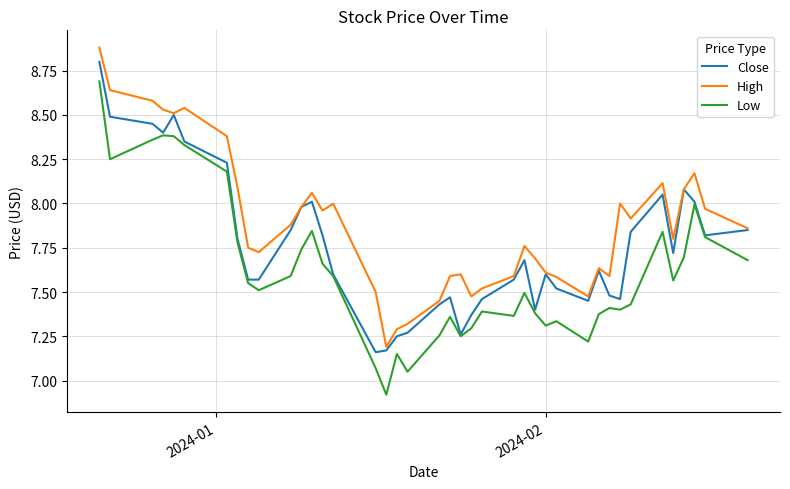

What is the minimum value shown in the chart?

6.9